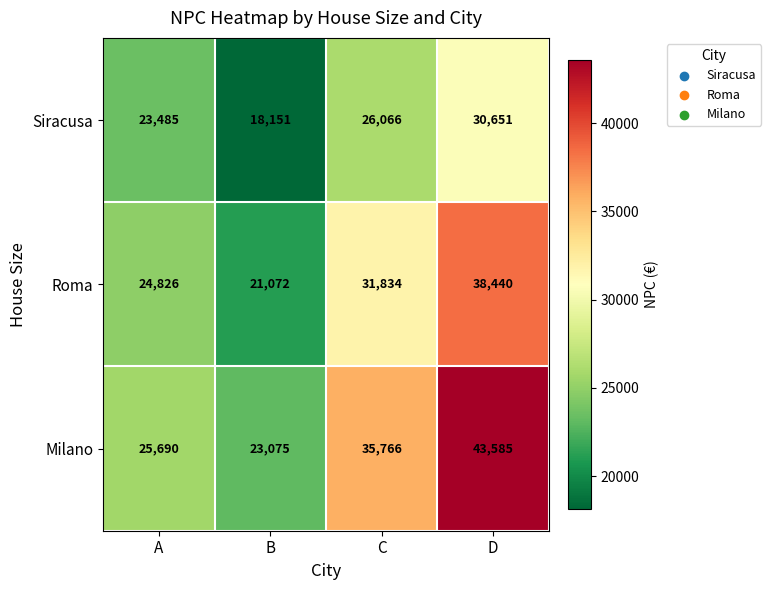

At which category does the chart reach its peak across all series?

D